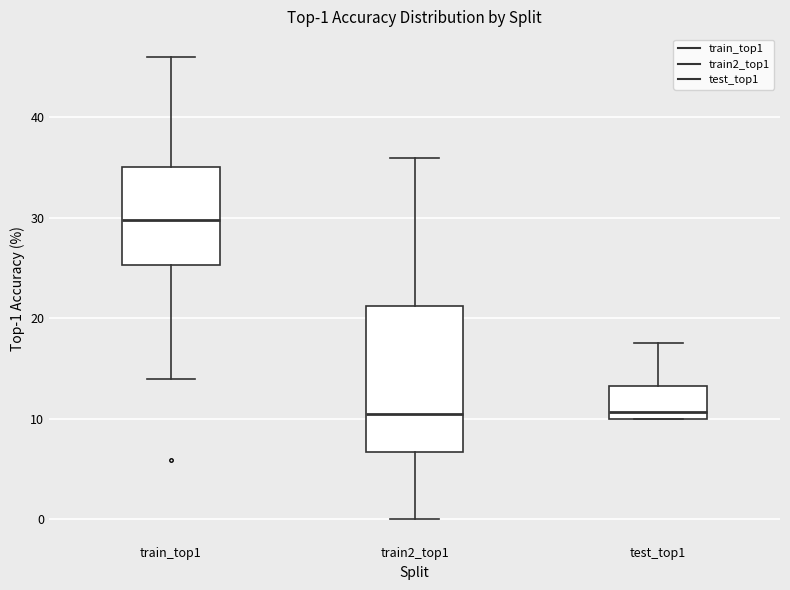

Comparing the boxes themselves (not the whiskers), which one is the tallest?

train2_top1